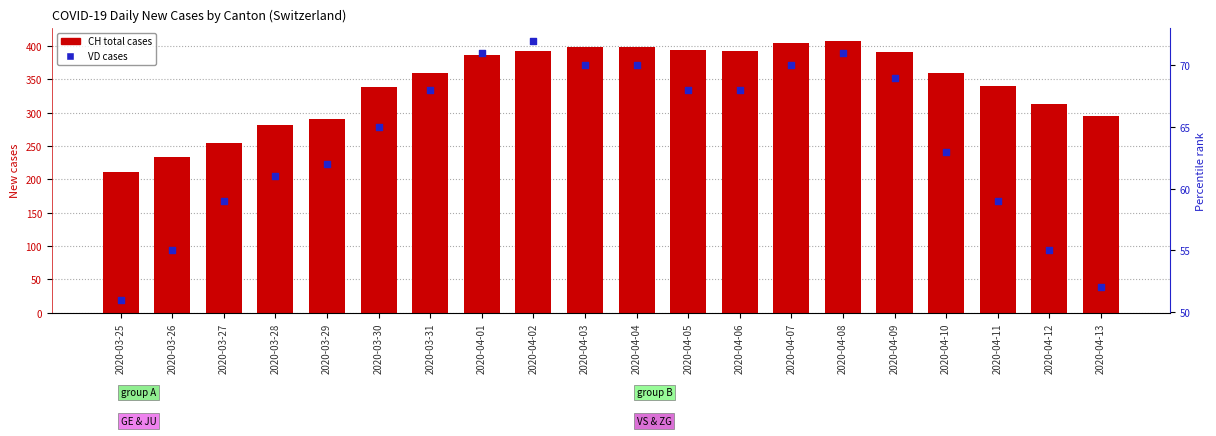

Which series contains the highest Y value?

CH total cases